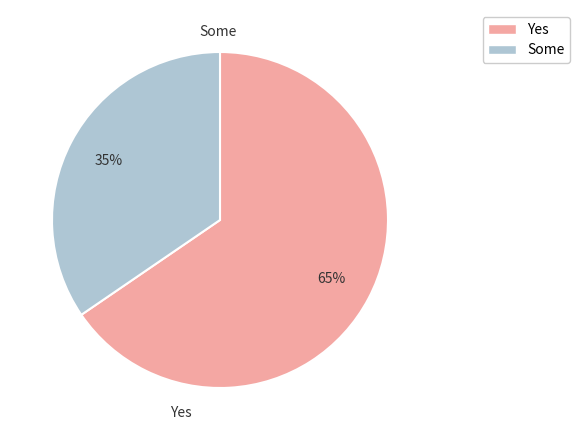

What percentage is the Some slice, to the nearest percent?

35%